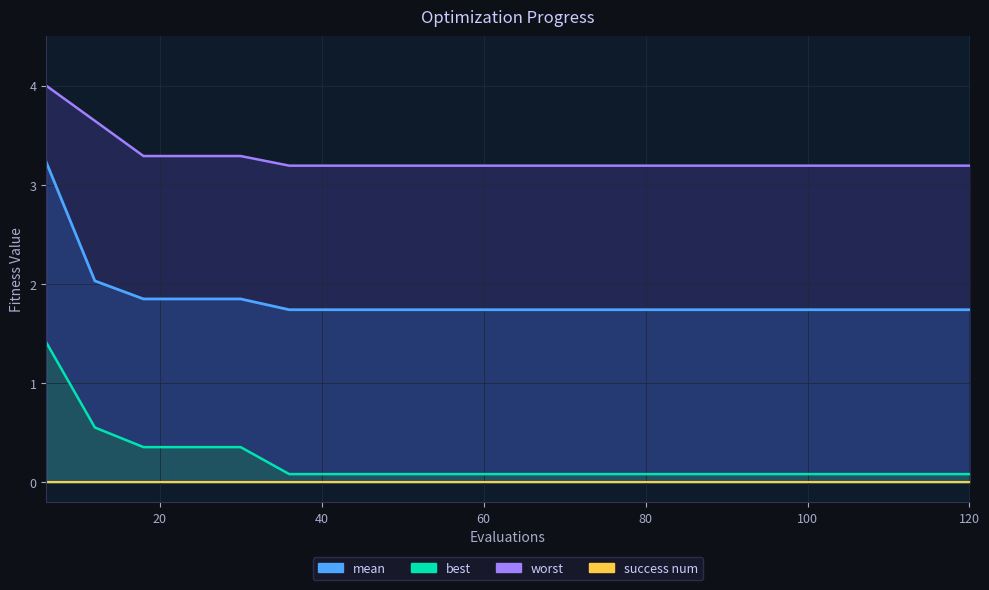

Which label corresponds to the largest value in the chart?

6